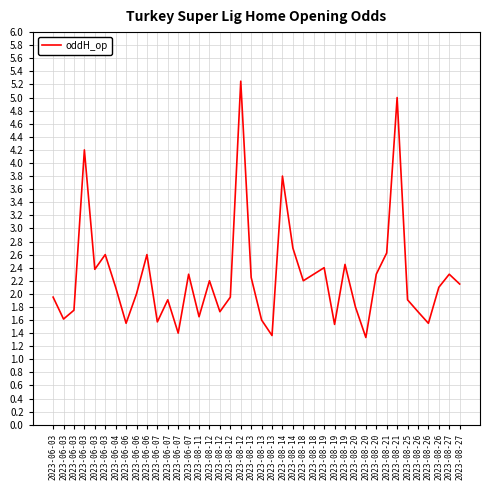

Does the chart have visible grid lines?

Yes